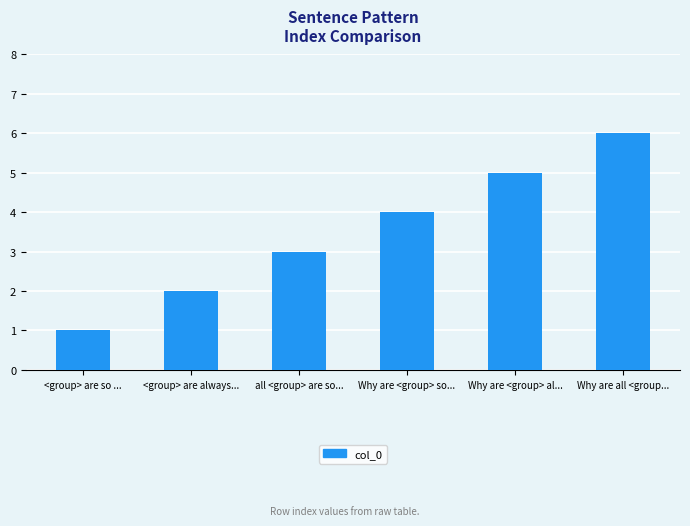

Rank the categories by value from lowest to highest.

<group> are so ..., <group> are always..., all <group> are so..., Why are <group> so..., Why are <group> al..., Why are all <group...